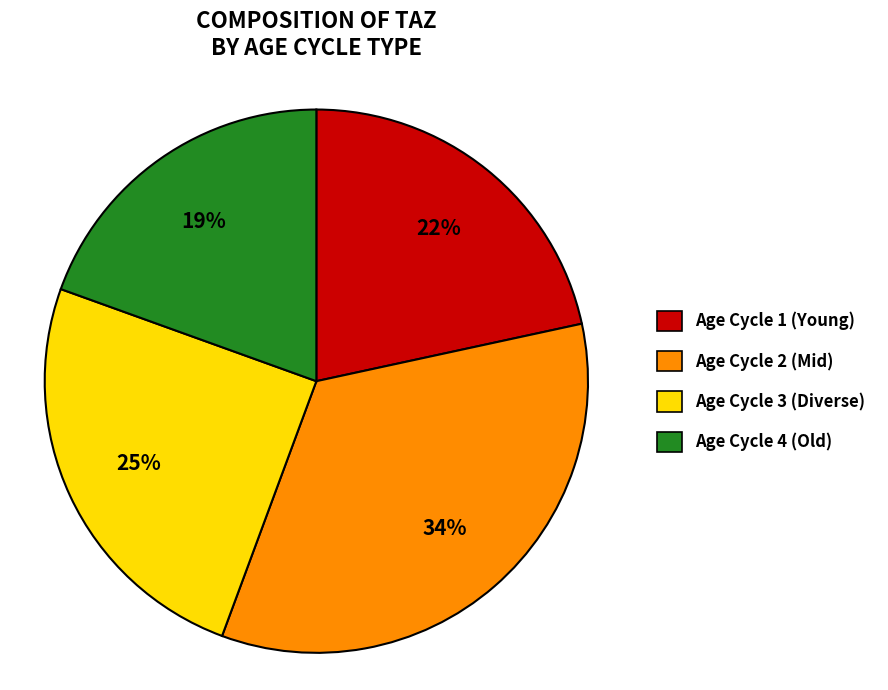

Rank the categories by value from lowest to highest.

Age Cycle 4 (Old), Age Cycle 1 (Young), Age Cycle 3 (Diverse), Age Cycle 2 (Mid)